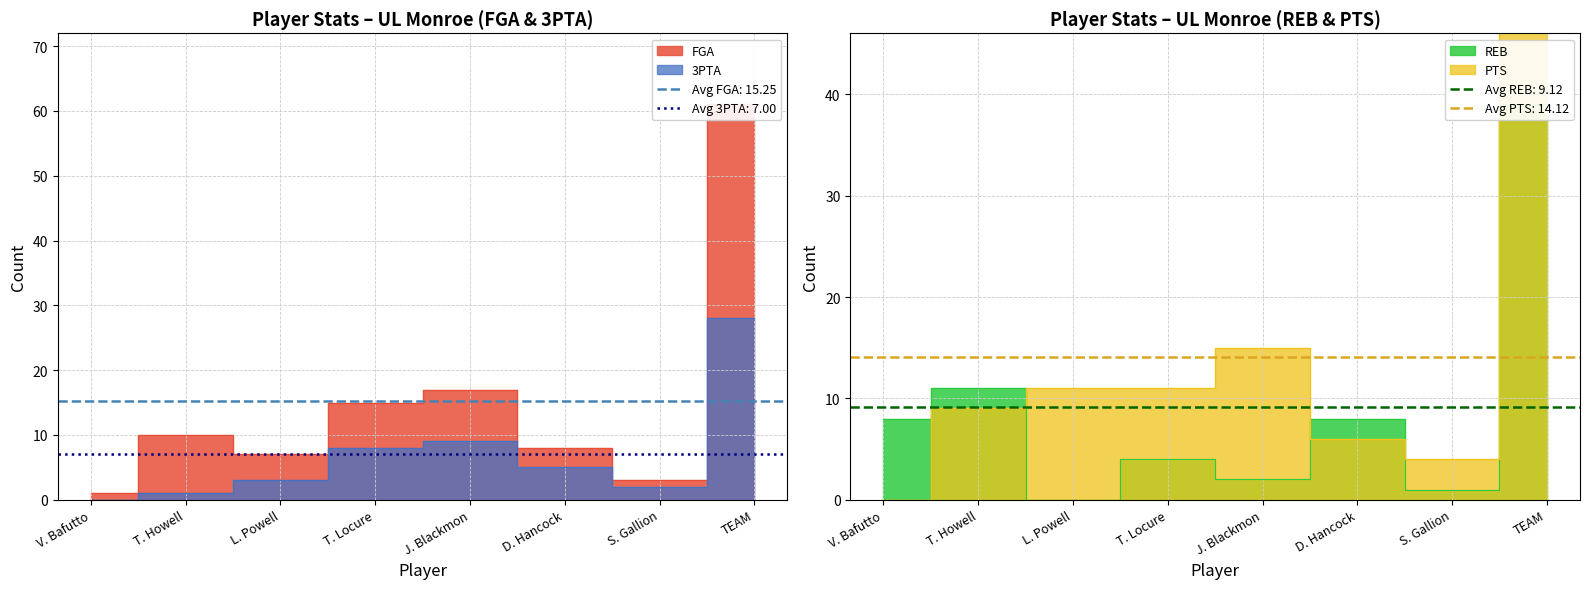

Which category has the lowest value across all series?

V. Bafutto